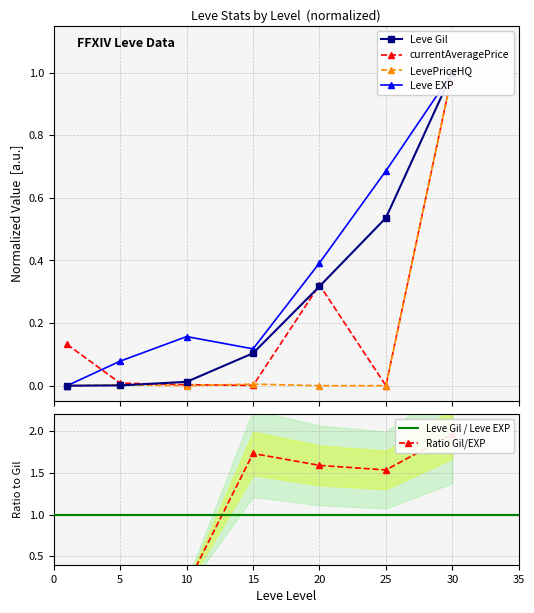

What is the difference between the highest and lowest values at 15?

0.1